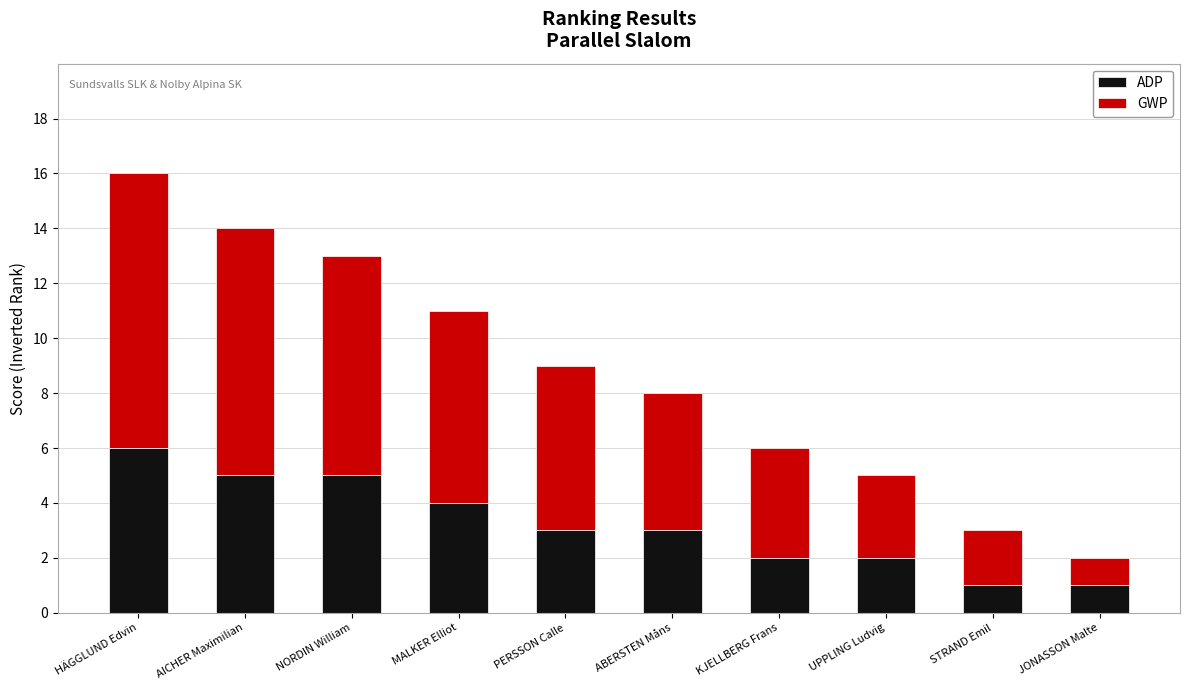

At which label does ADP reach its peak?

HÄGGLUND Edvin